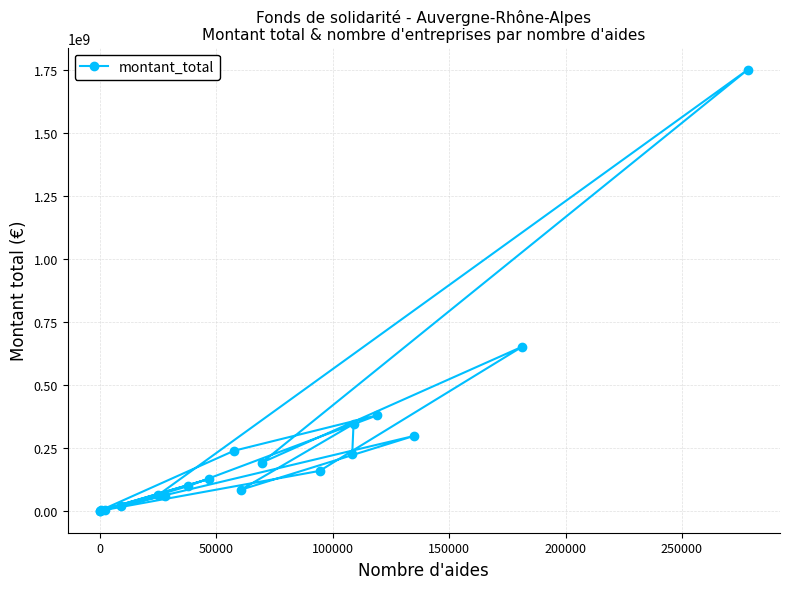

What is the greatest value displayed?

1752212562